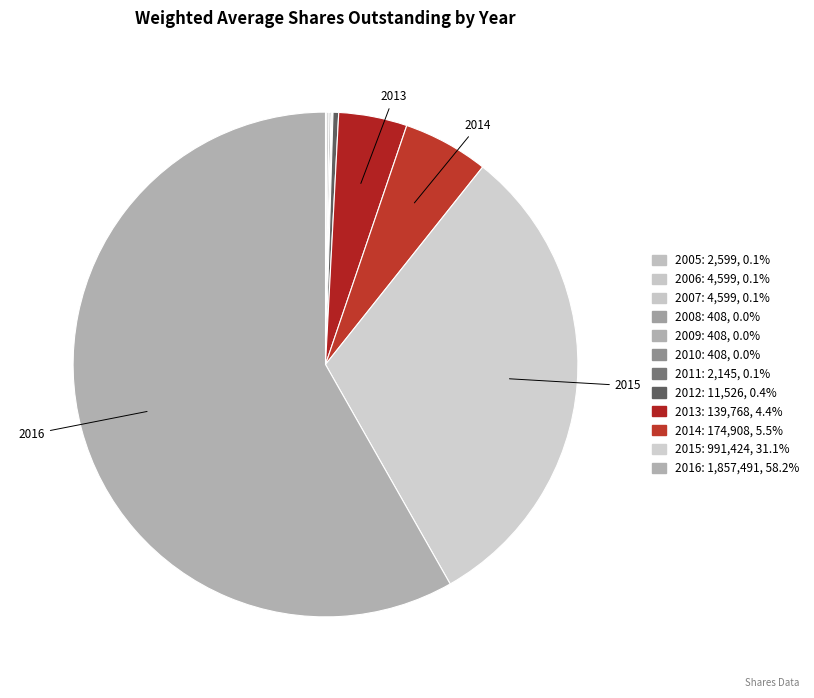

Is there any slice that represents more than half of the pie?

Yes